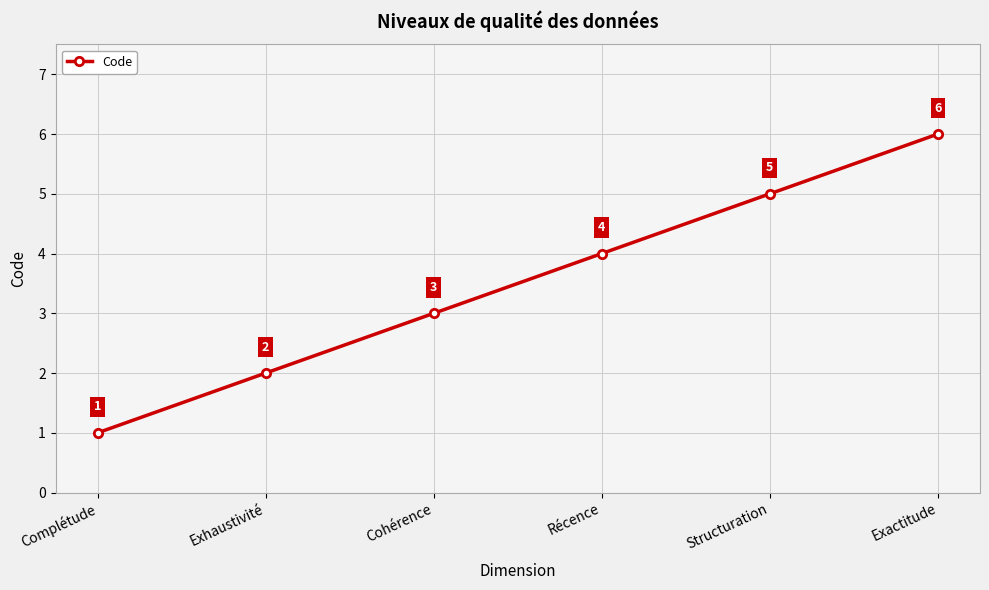

Count the number of data series in this chart.

1